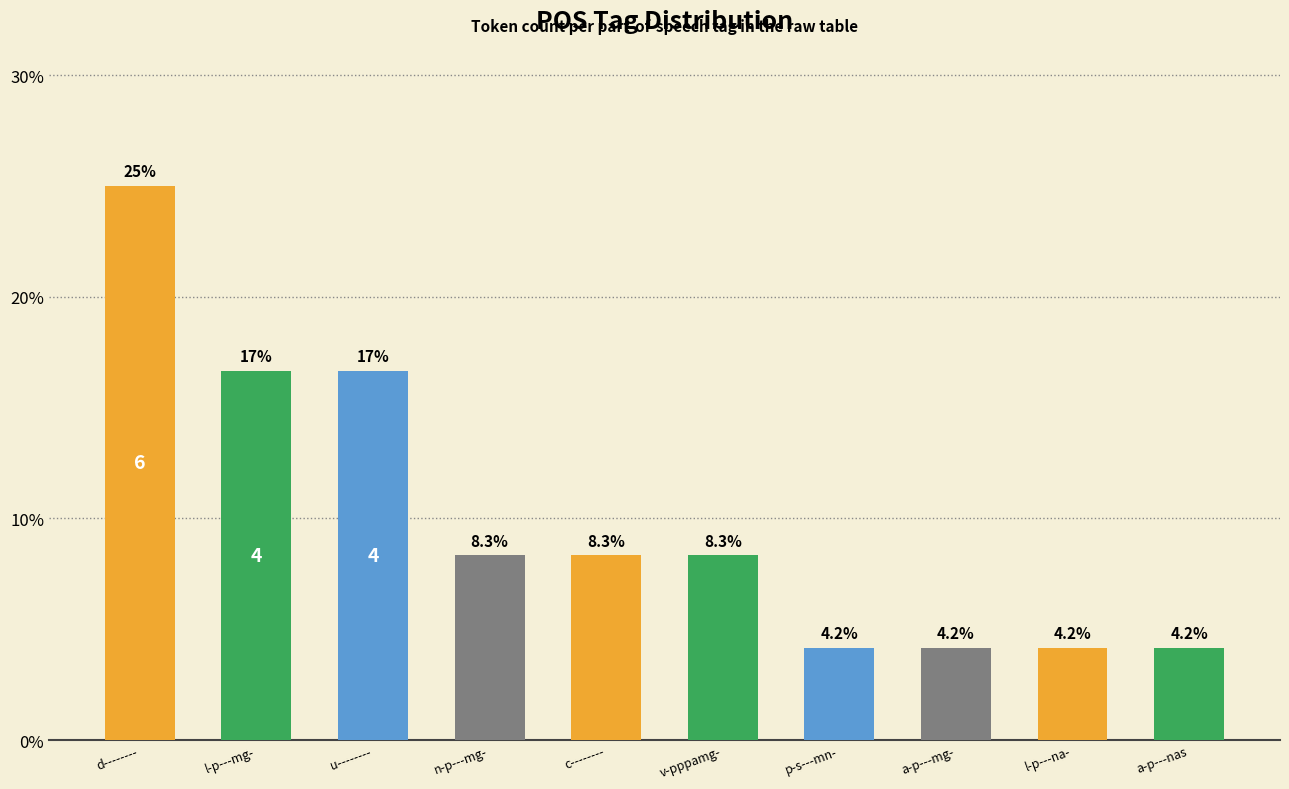

What is the maximum value shown in the chart?

25.0